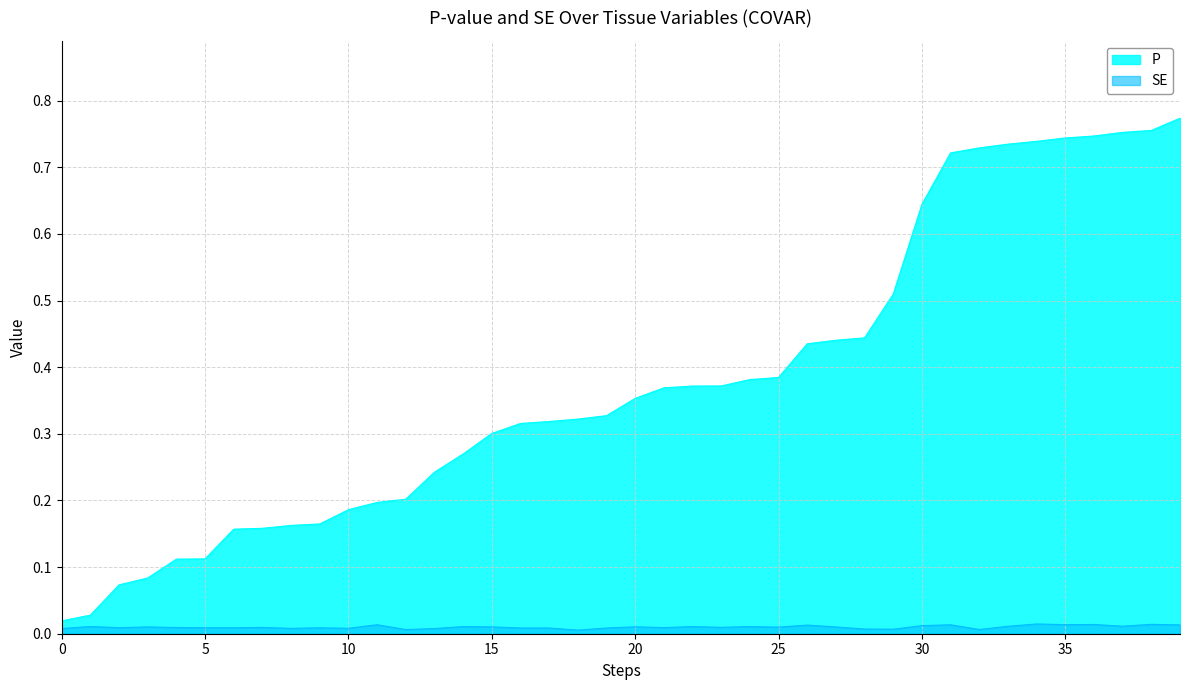

Reading left to right, transcribe all the data shown in this chart.

P: 0.0	0.0	0.1	0.1	0.1	0.1	0.2	0.2	0.2	0.2	0.2	0.2	0.2	0.2	0.3	0.3	0.3	0.3	0.3	0.3	0.4	0.4	0.4	0.4	0.4	0.4	0.4	0.4	0.4	0.5	0.6	0.7	0.7	0.7	0.7	0.7	0.7	0.8	0.8	0.8
SE: 0.0	0.0	0.0	0.0	0.0	0.0	0.0	0.0	0.0	0.0	0.0	0.0	0.0	0.0	0.0	0.0	0.0	0.0	0.0	0.0	0.0	0.0	0.0	0.0	0.0	0.0	0.0	0.0	0.0	0.0	0.0	0.0	0.0	0.0	0.0	0.0	0.0	0.0	0.0	0.0